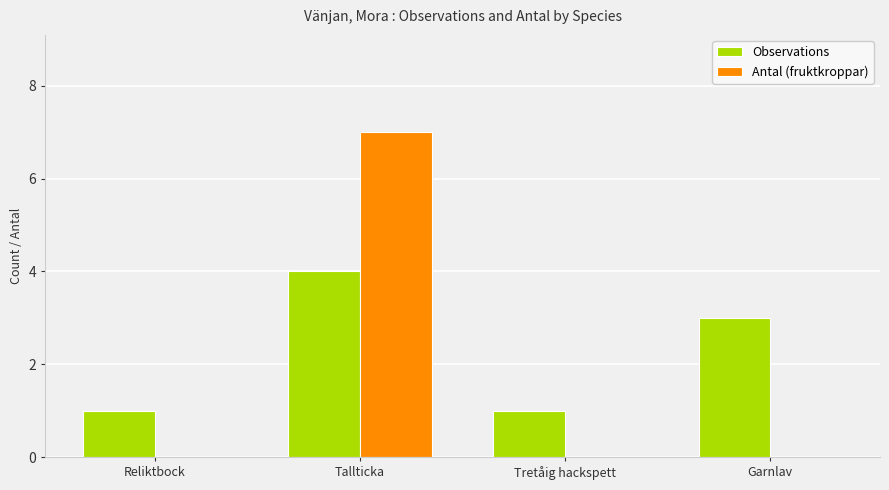

At which category is the sum across all series the highest?

Tallticka